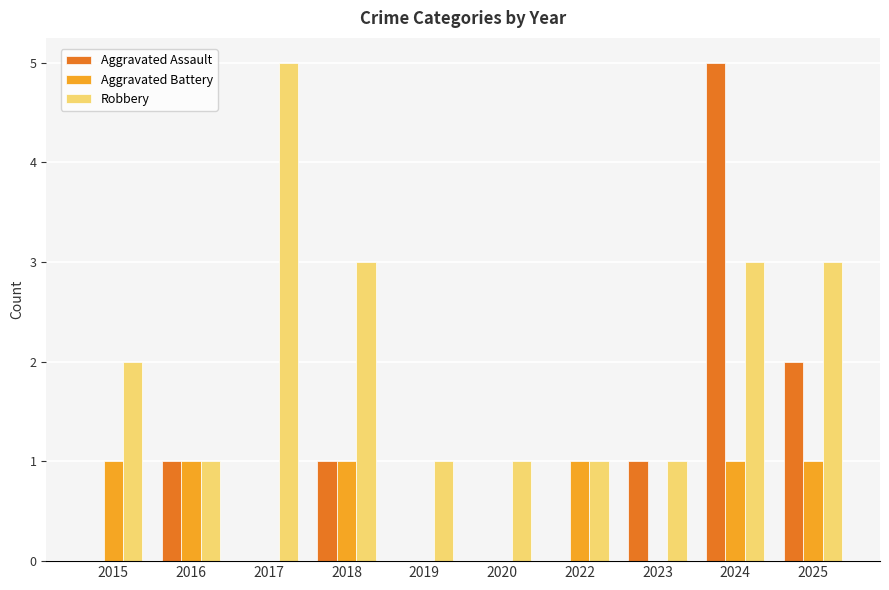

What are all the series names shown in the legend?

Aggravated Assault, Aggravated Battery, Robbery